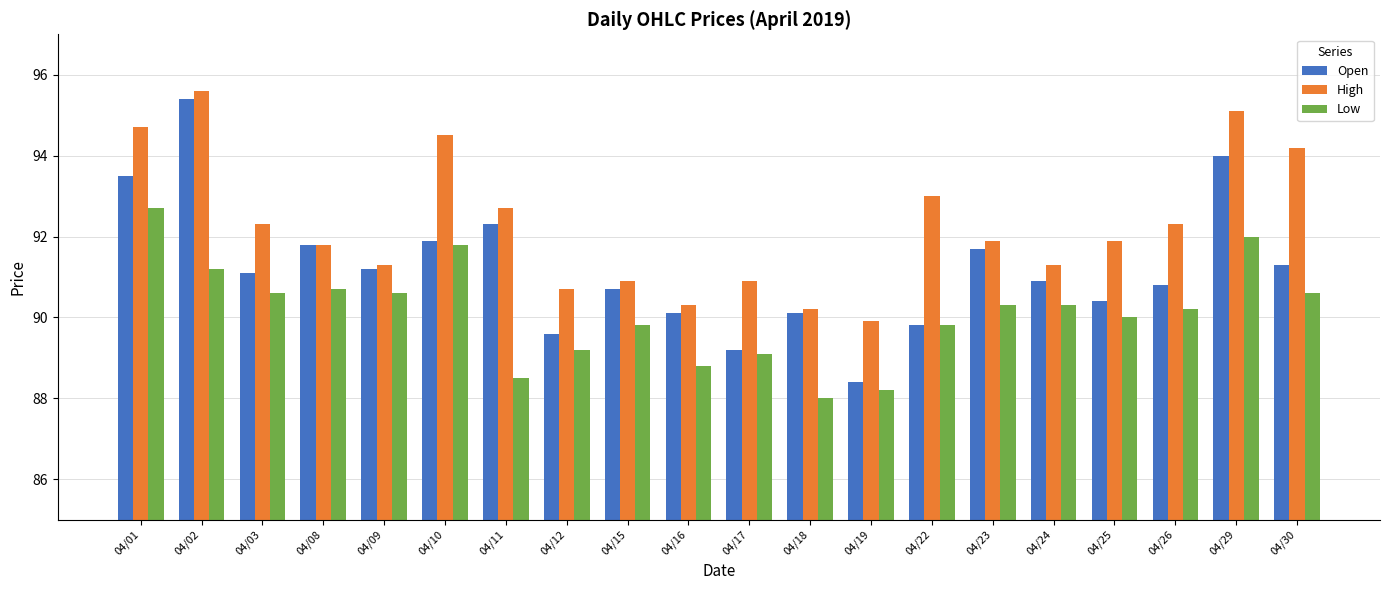

How many bars are there in total?

60